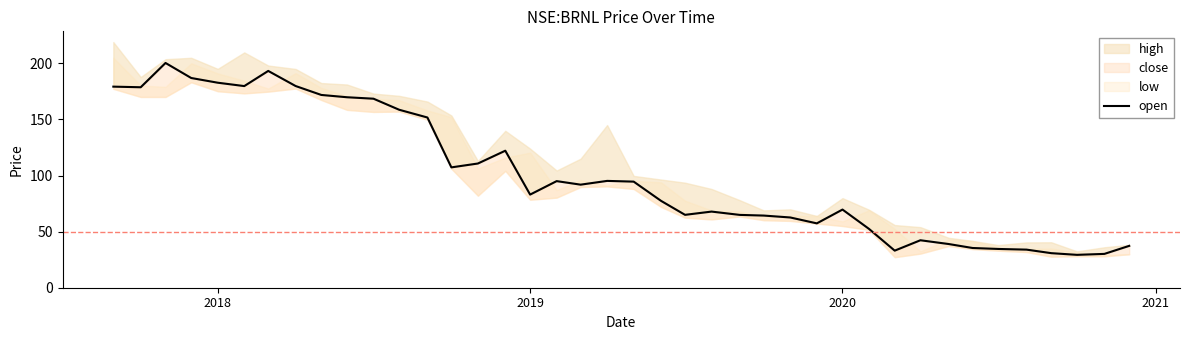

Reading left to right, list all the values displayed in this chart.

179.2	178.6	200.3	186.9	182.7	179.7	193.2	179.8	171.8	169.8	168.4	158.6	151.7	107.2	110.7	122.1	83.0	95.0	91.8	95.2	94.6	77.4	64.9	67.8	64.9	64.3	62.6	57.3	69.7	52.4	33.0	42.3	39.0	35.4	34.5	34.0	30.8	29.3	30.1	37.3